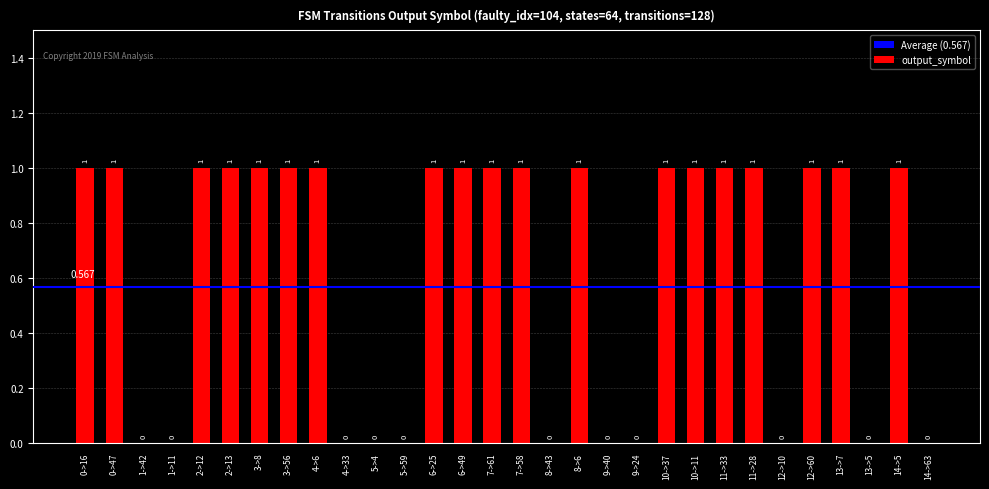

Reading left to right, what are all the values shown in this chart?

1	1	0	0	1	1	1	1	1	0	0	0	1	1	1	1	0	1	0	0	1	1	1	1	0	1	1	0	1	0